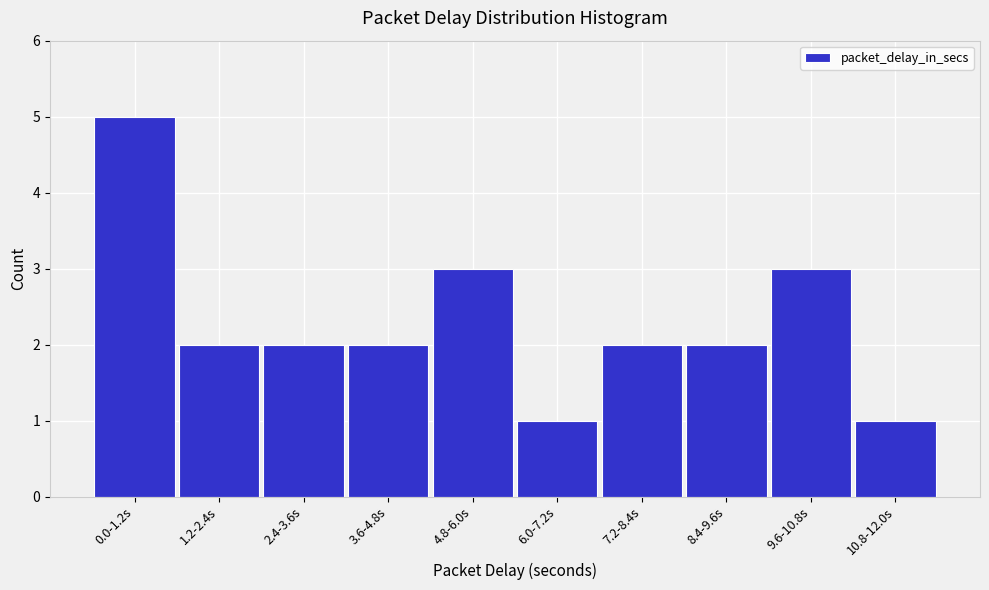

Reading right to left, extract all data points from this chart.

1	3	2	2	1	3	2	2	2	5